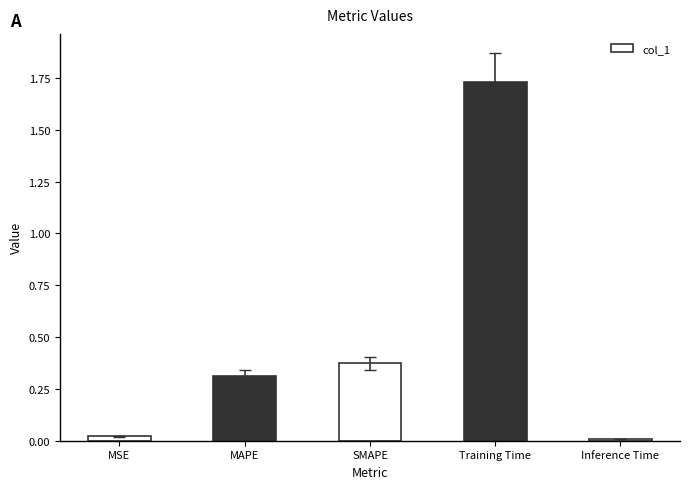

What is the label of the 1st bar from the left?

MSE